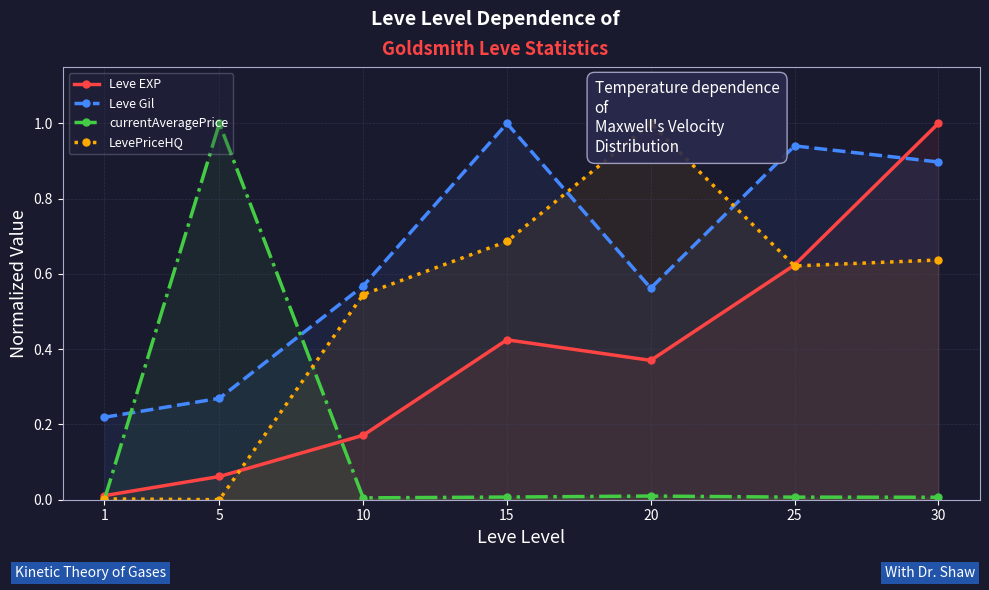

The currentAveragePrice series shows 0.0 at 15. True or false?

True